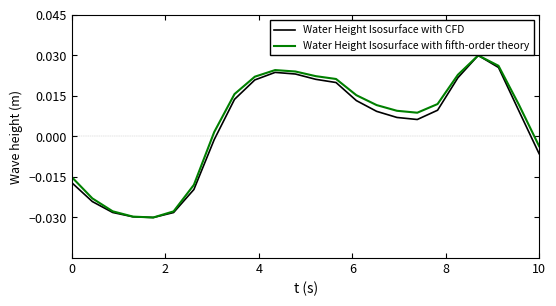

Is the value of Water Height Isosurface with CFD at 16 greater than the value of Water Height Isosurface with fifth-order theory at 19?

No